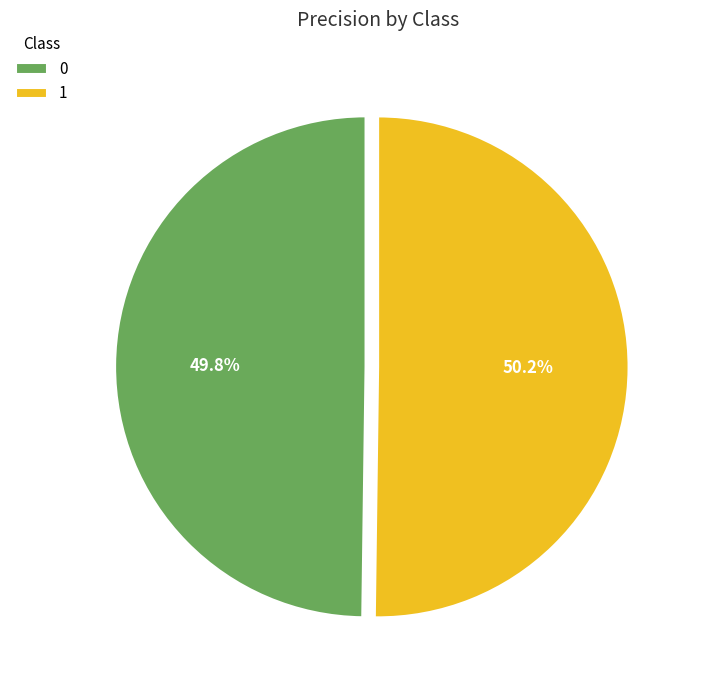

Is there any slice that represents more than half of the pie?

Yes